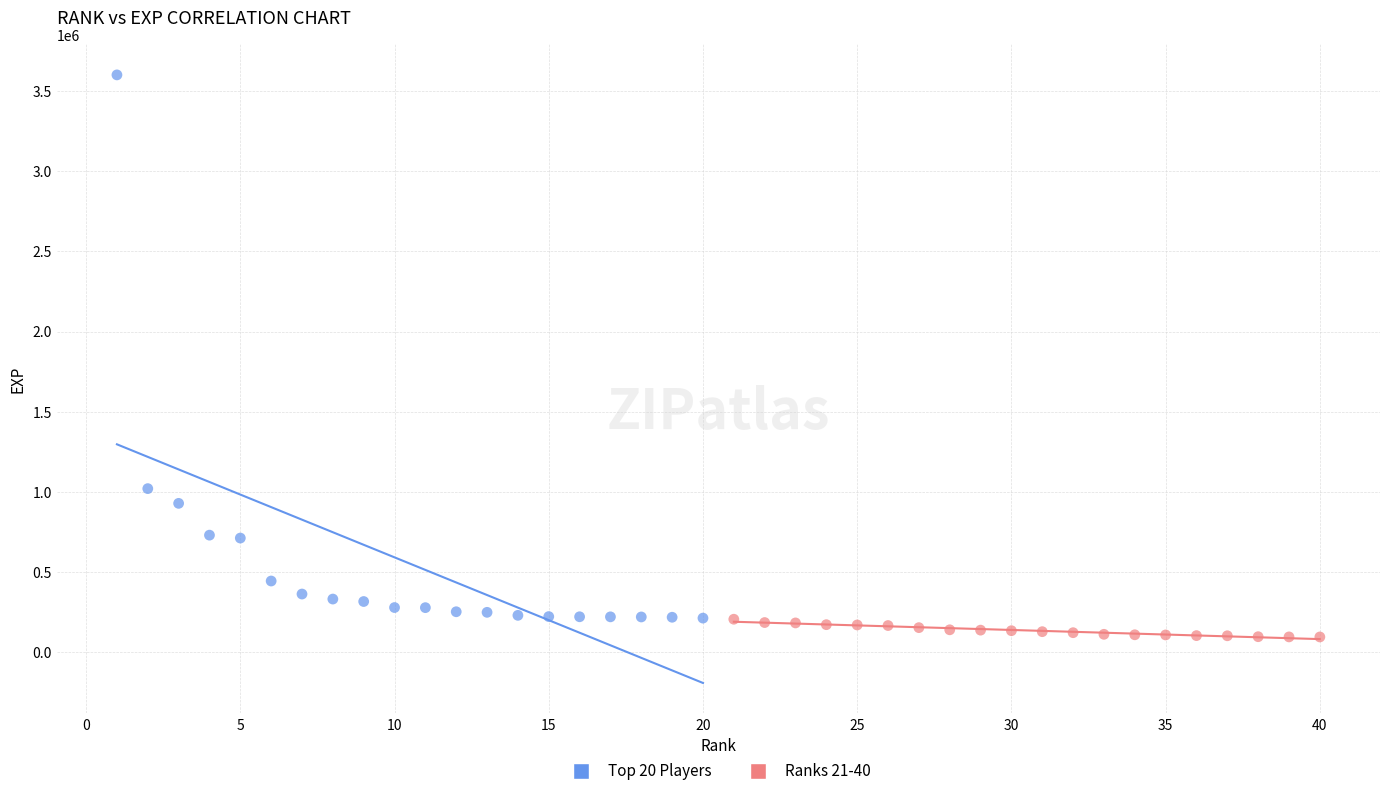

Which series has the largest Y range (max minus min)?

Top 20 Players